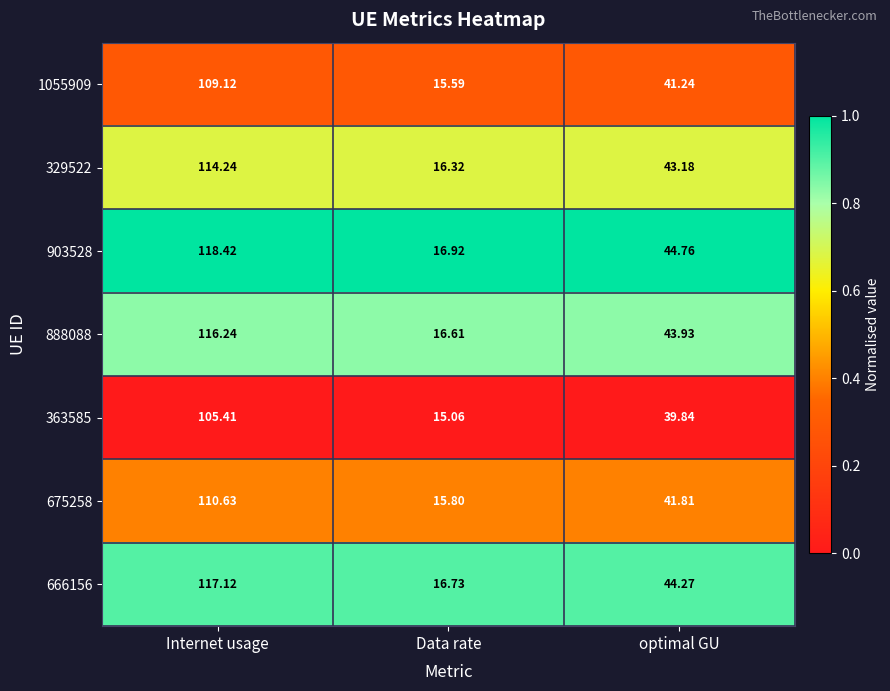

At which category does the chart reach its peak across all series?

Internet usage